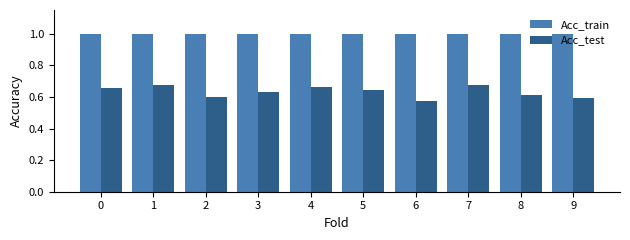

True or false: Acc_test has a value of 1.0 at 0.

False